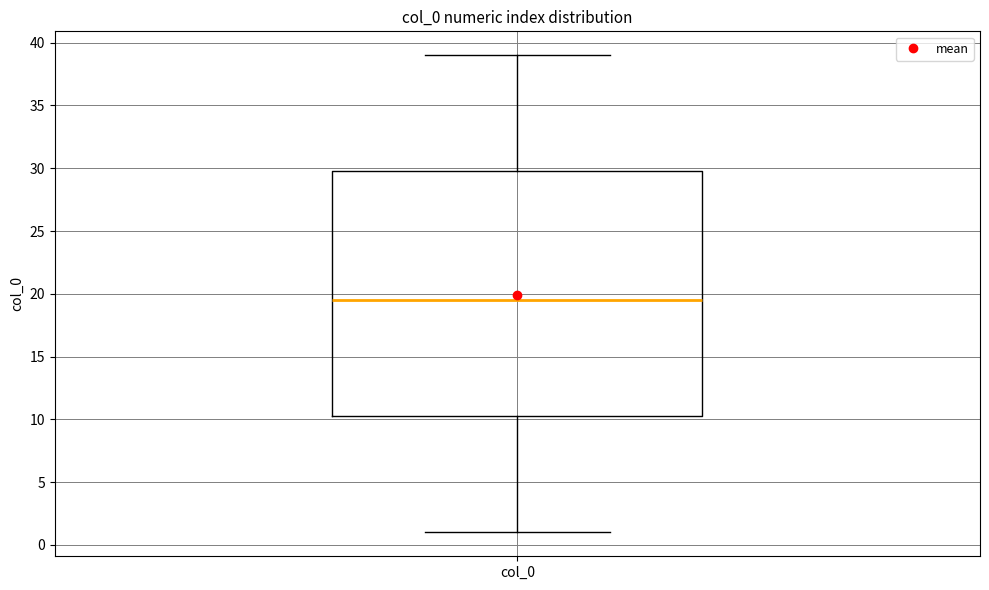

Read this box plot against the y-axis: the position of the median line, the range covered by the box, and the ends of both whiskers. The values are not printed on the chart, so give them approximately, as read against the axis.

median 19.5, box 10.5 to 30.0, whiskers 1.0 to 39.0